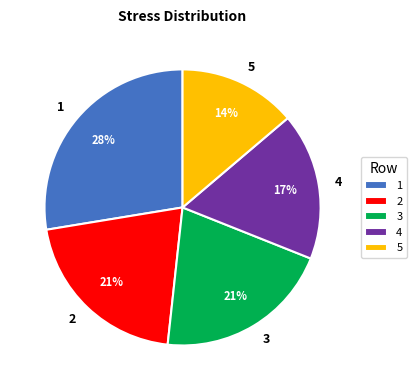

Which category has the biggest portion of the pie?

1